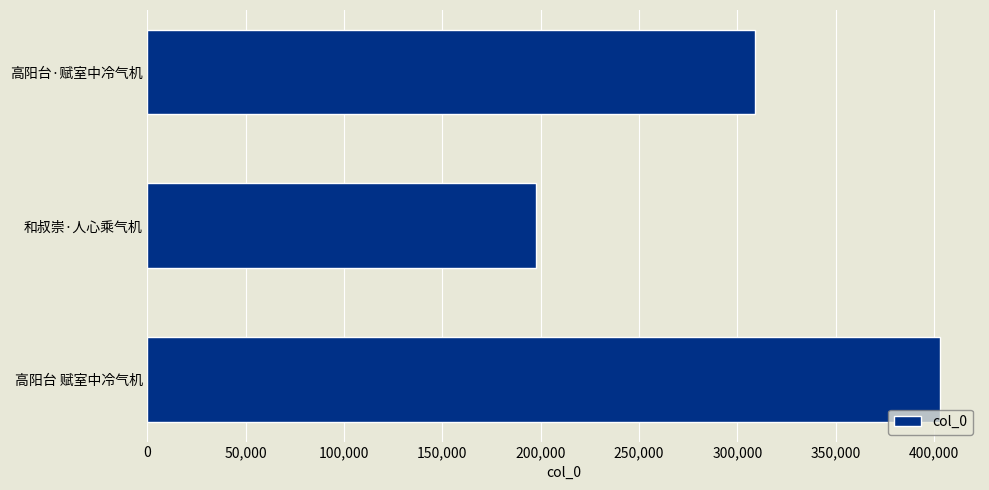

What is the ratio of the value at 高阳台·赋室中冷气机 to the value at 和叔崇·人心乘气机?

1.6